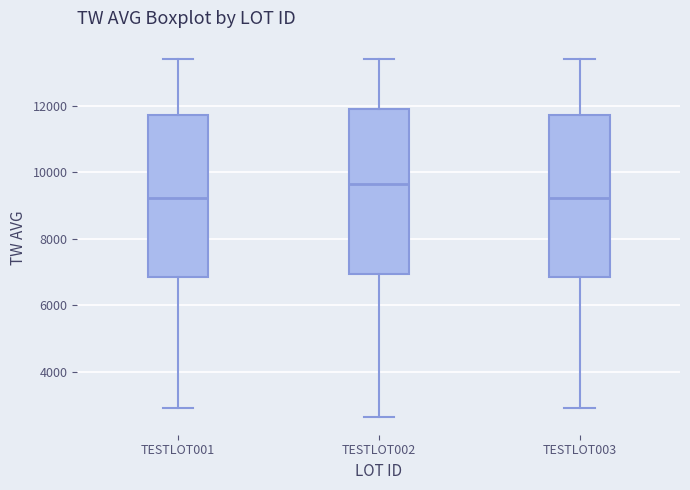

Which box's median line is the highest?

TESTLOT002